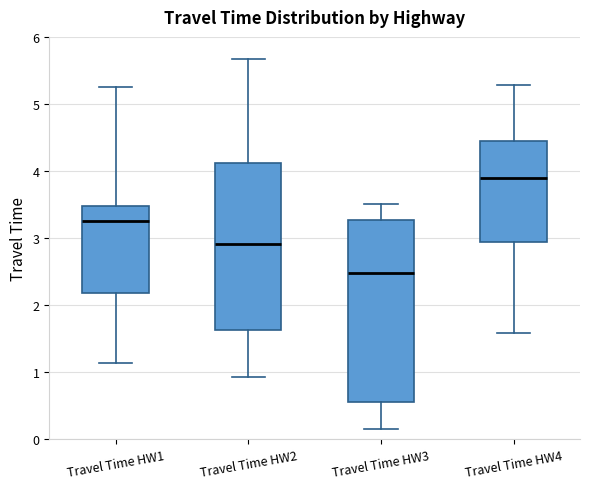

Reading left to right, read every box against the y-axis: the position of its median line, the range the box covers, and the ends of its whiskers. The values are not printed on the chart, so give them approximately, as read against the axis.

Travel Time HW1: median 3.3, box 2.2 to 3.5, whiskers 1.1 to 5.3
Travel Time HW2: median 2.9, box 1.6 to 4.1, whiskers 0.9 to 5.7
Travel Time HW3: median 2.5, box 0.6 to 3.3, whiskers 0.2 to 3.5
Travel Time HW4: median 3.9, box 3.0 to 4.4, whiskers 1.6 to 5.3